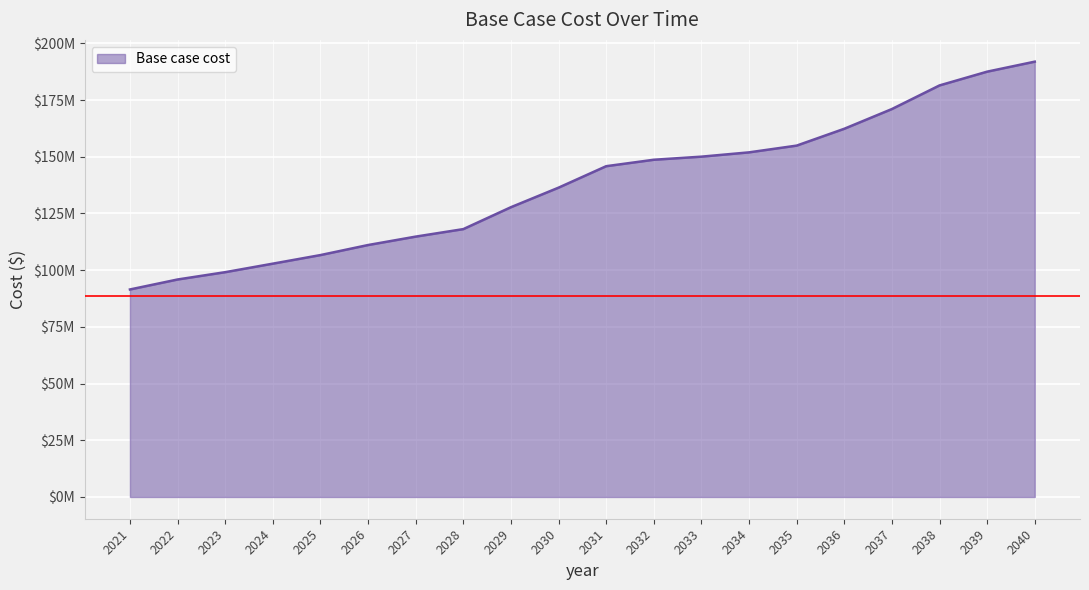

Rank the categories by value from highest to lowest.

2040, 2039, 2038, 2037, 2036, 2035, 2034, 2033, 2032, 2031, 2030, 2029, 2028, 2027, 2026, 2025, 2024, 2023, 2022, 2021